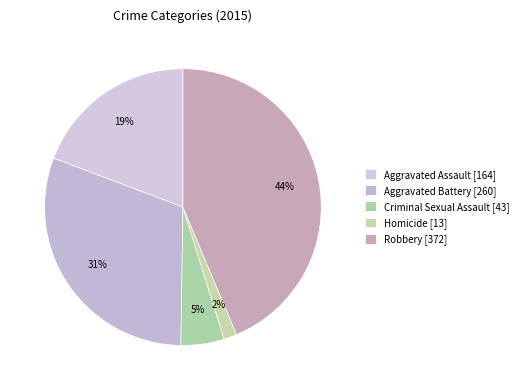

Between Robbery and Aggravated Battery, which is larger?

Robbery